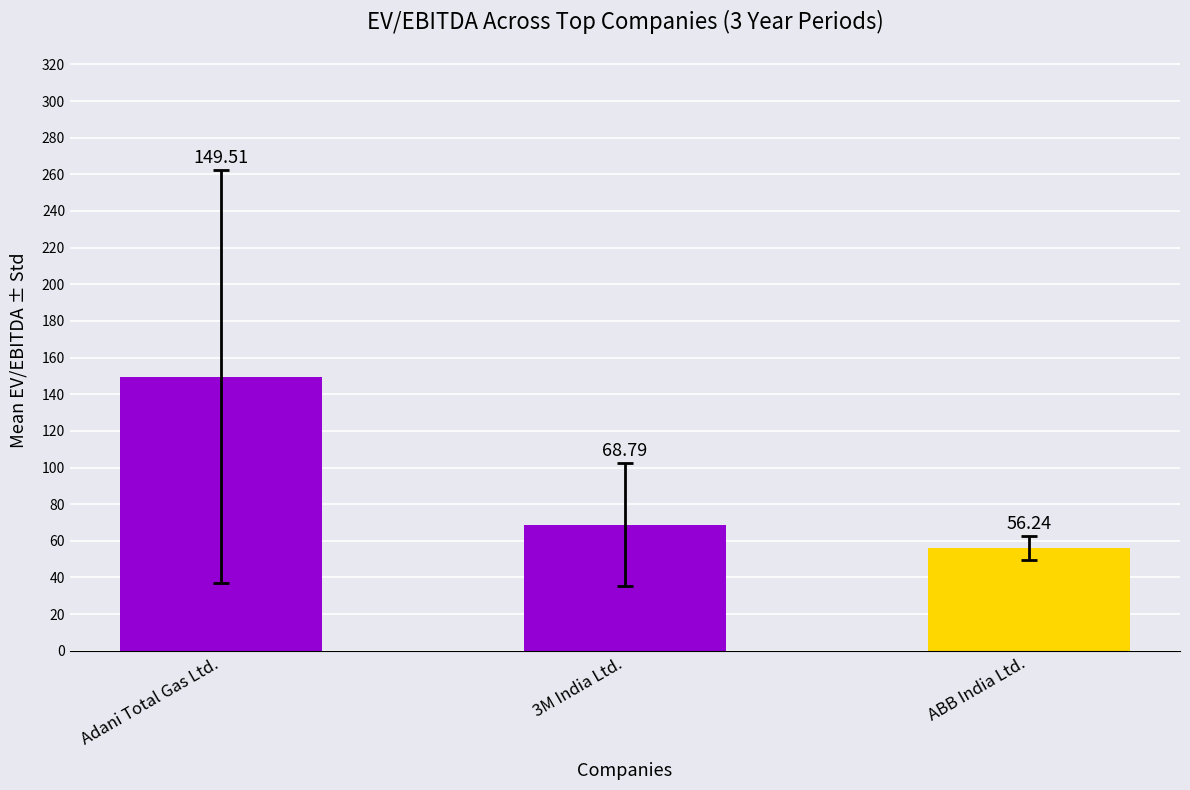

What is the sum of the values at ABB India Ltd. and Adani Total Gas Ltd.?

205.7